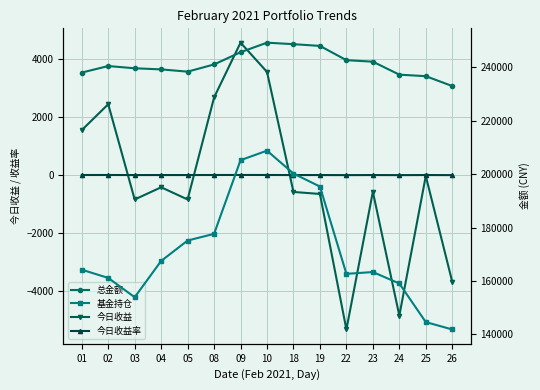

What is the approximate value of 总金额 at 25?

236689.2